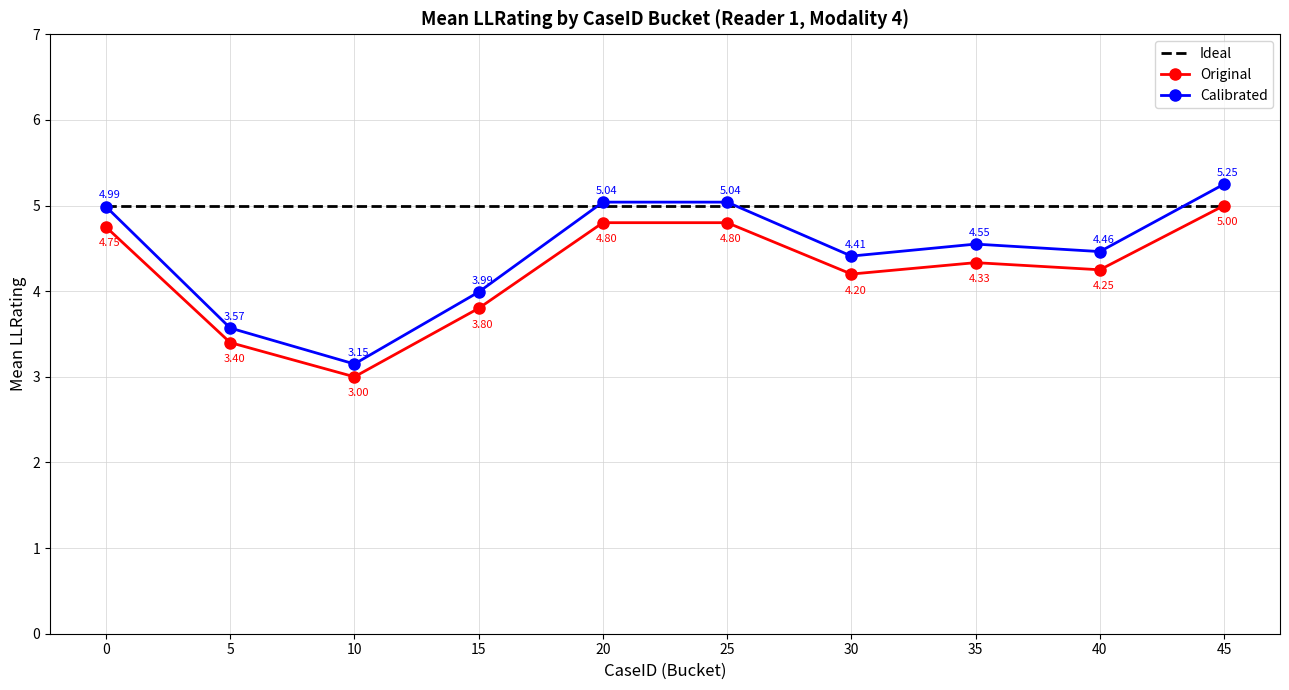

Which series changed the most between 5 and 40?

Calibrated